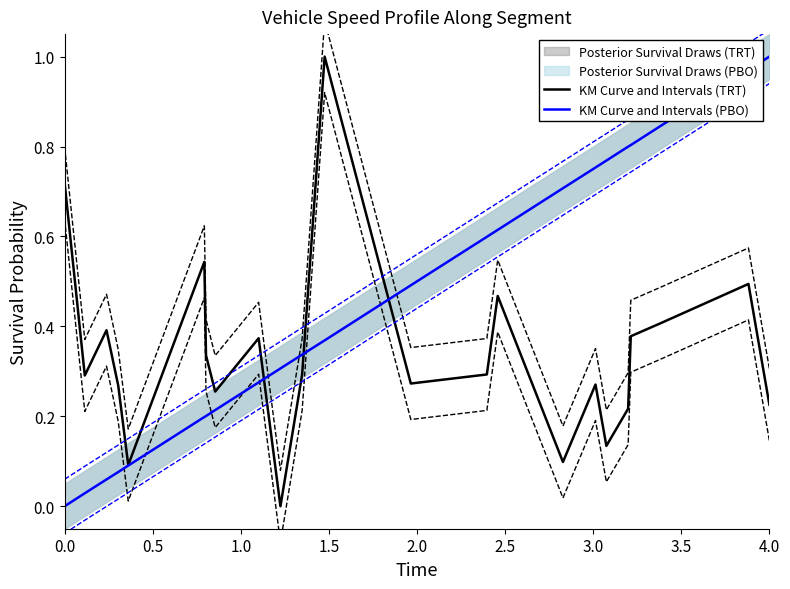

The KM Curve and Intervals (PBO) series shows 0.5 at 20. True or false?

False